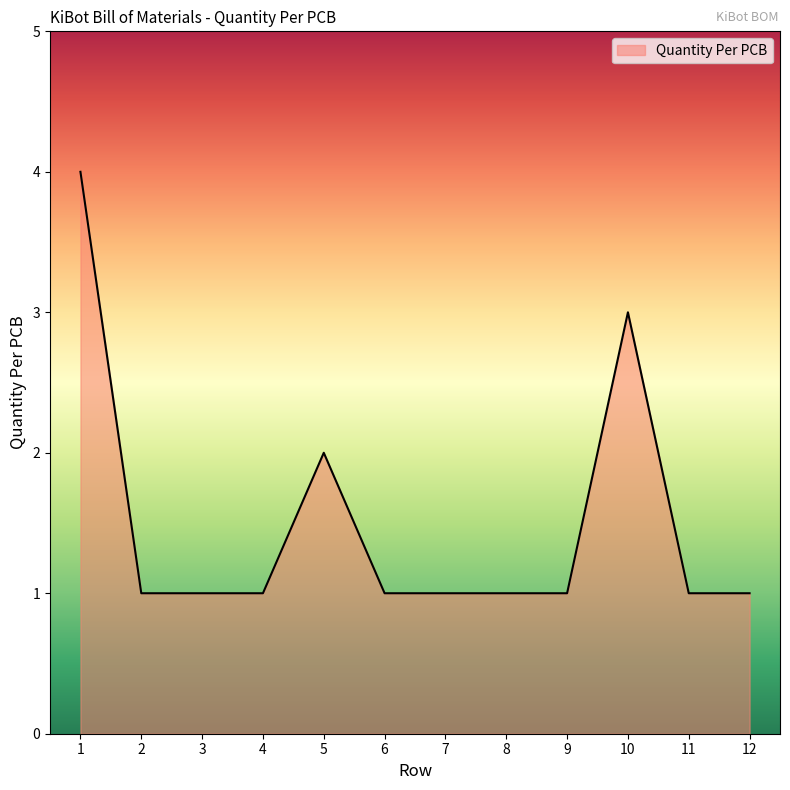

True or false: the data shows 1 at 11.

True